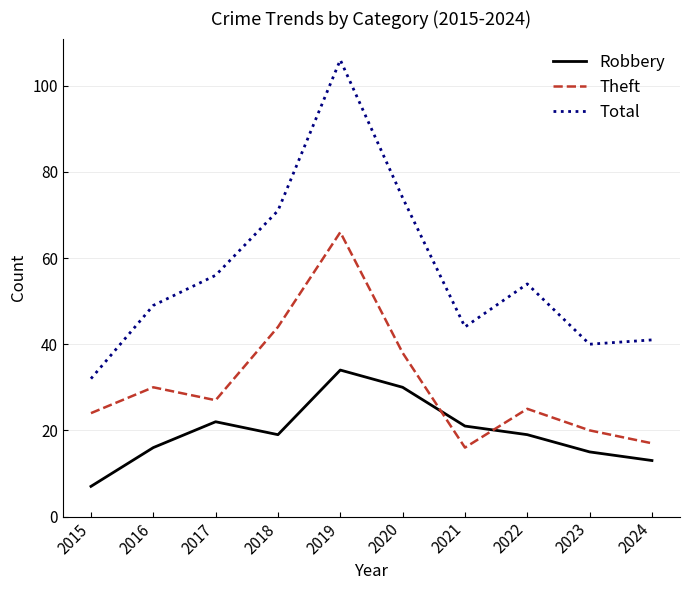

The value of Robbery at 2020 is 6. True or false?

False